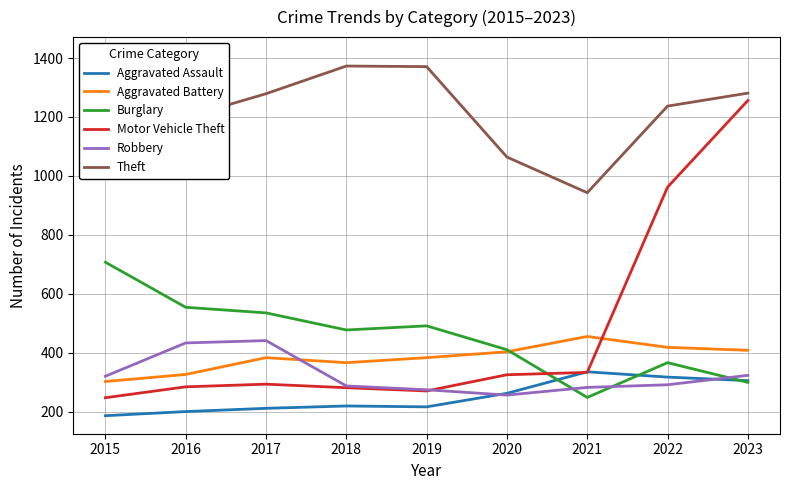

True or false: Robbery has a value of 91 at 2022.

False